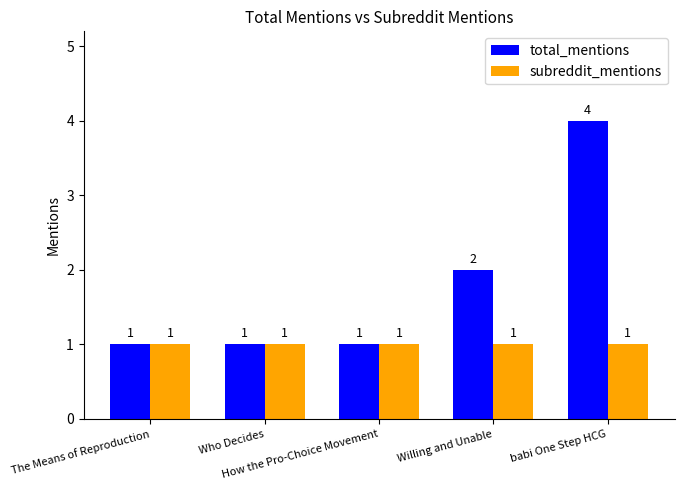

Which series has the largest total across all categories?

total_mentions